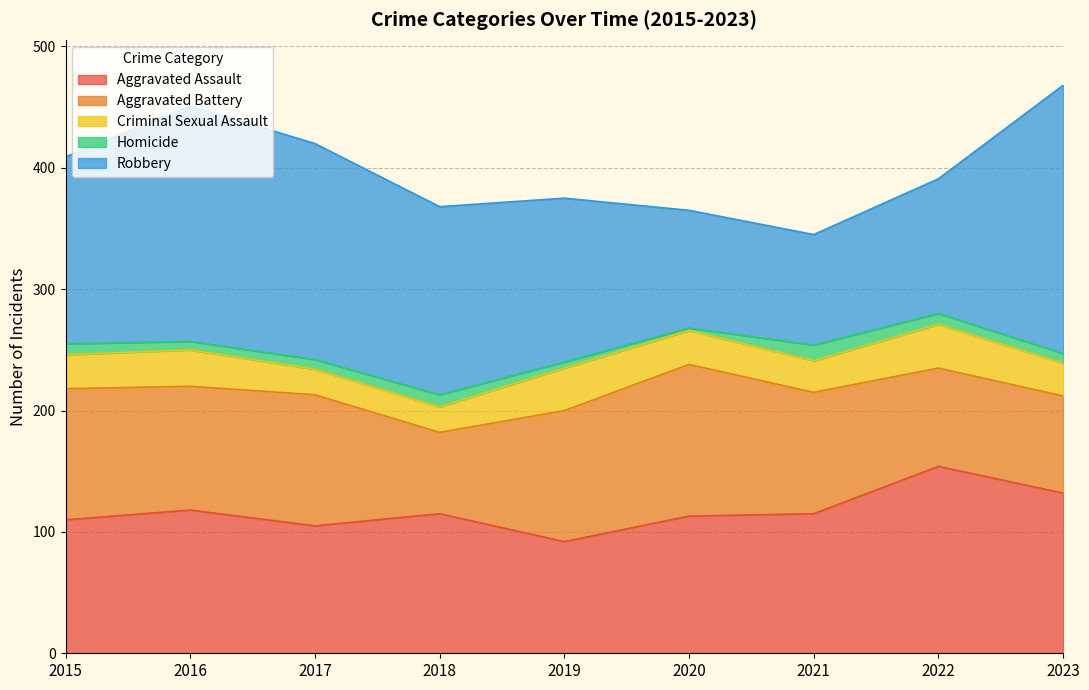

Where is the first local maximum for Criminal Sexual Assault?

2016